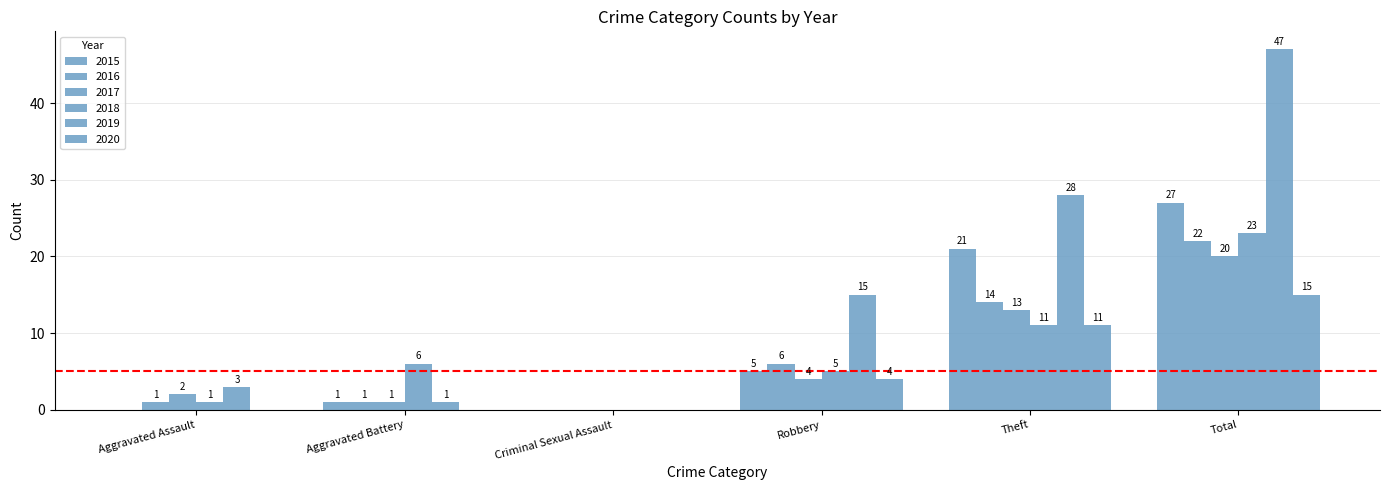

Which has a higher value, Aggravated Assault or Criminal Sexual Assault?

Aggravated Assault